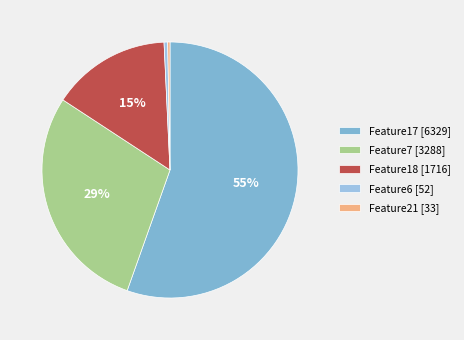

Which slice is the smallest?

Feature21